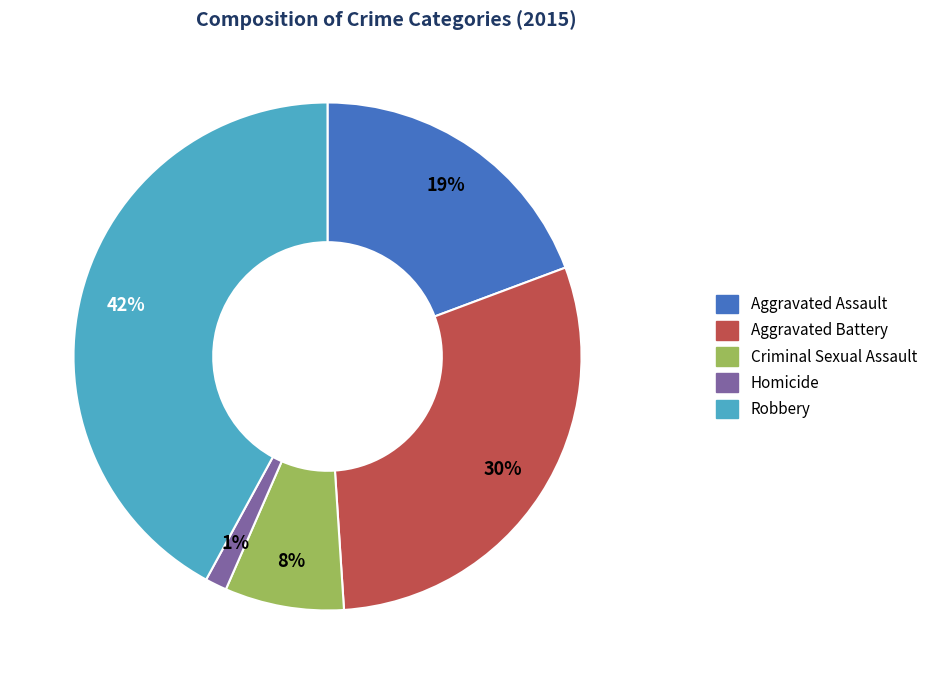

Rank the categories by value from highest to lowest.

Robbery, Aggravated Battery, Aggravated Assault, Criminal Sexual Assault, Homicide